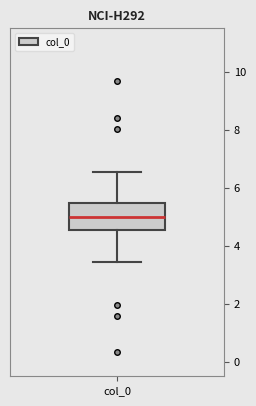

Where does the upper whisker of the box for col_0 end on the y-axis? The values are not printed on the chart, so give them approximately, as read against the axis.

6.6